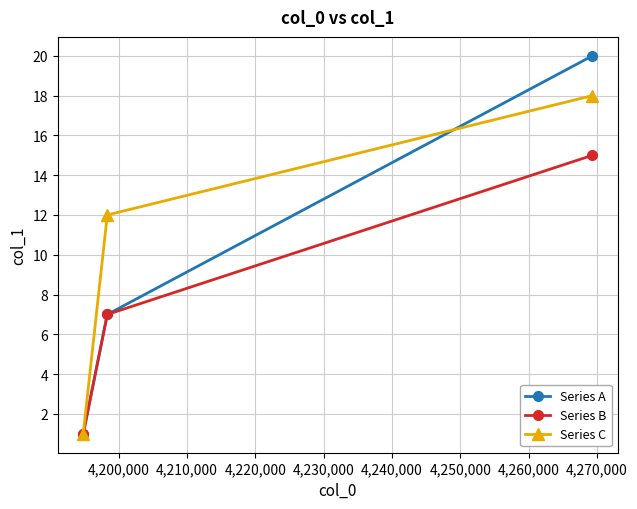

What is the highest value of the Series B series?

15